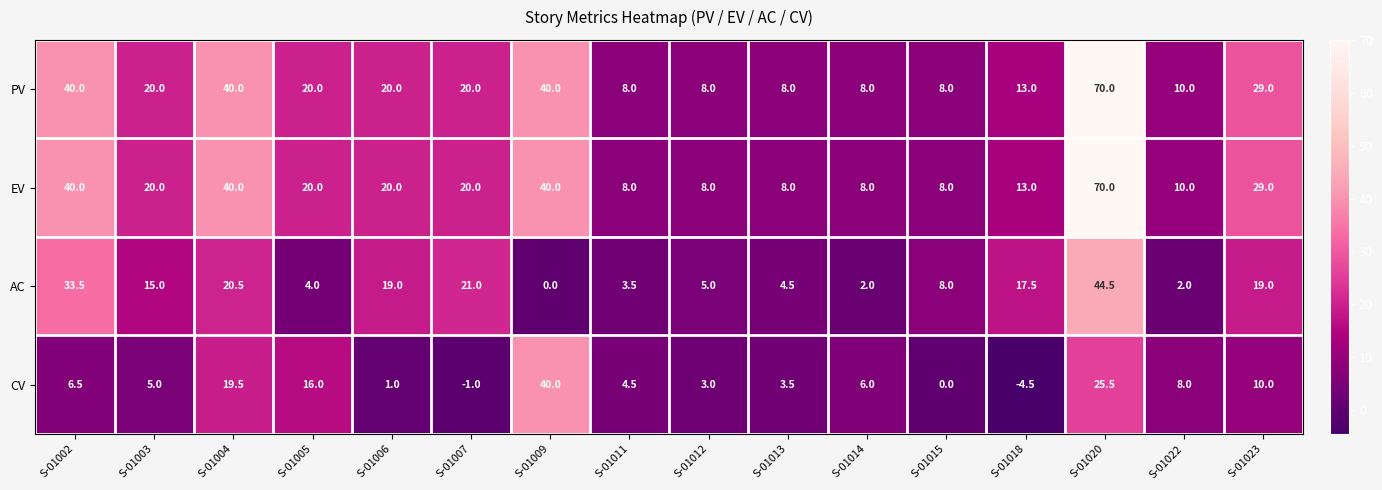

What is the difference between the AC values at S-01009 and S-01013?

4.5